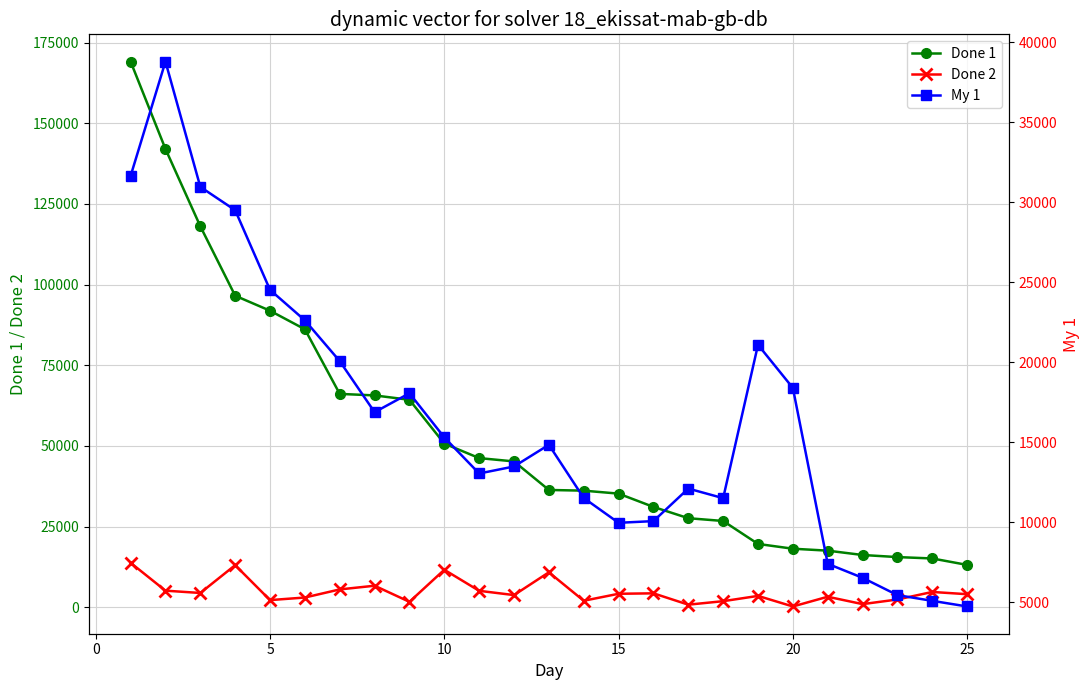

Rank the series by their maximum value, from lowest to highest.

Done 2, My 1, Done 1